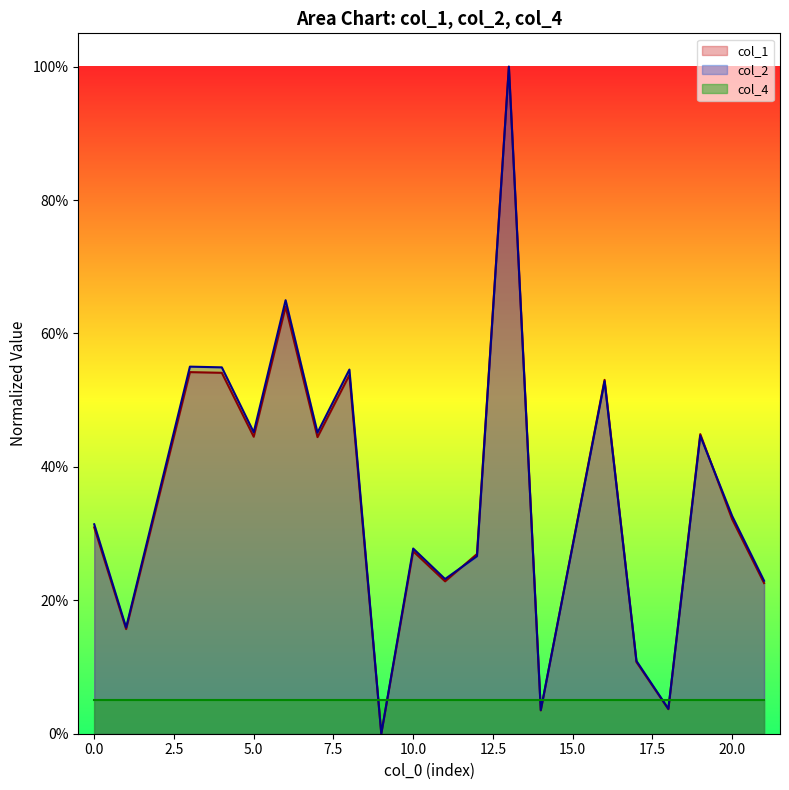

Is the value of col_1 at 14 greater than the value of col_2 at 5?

No